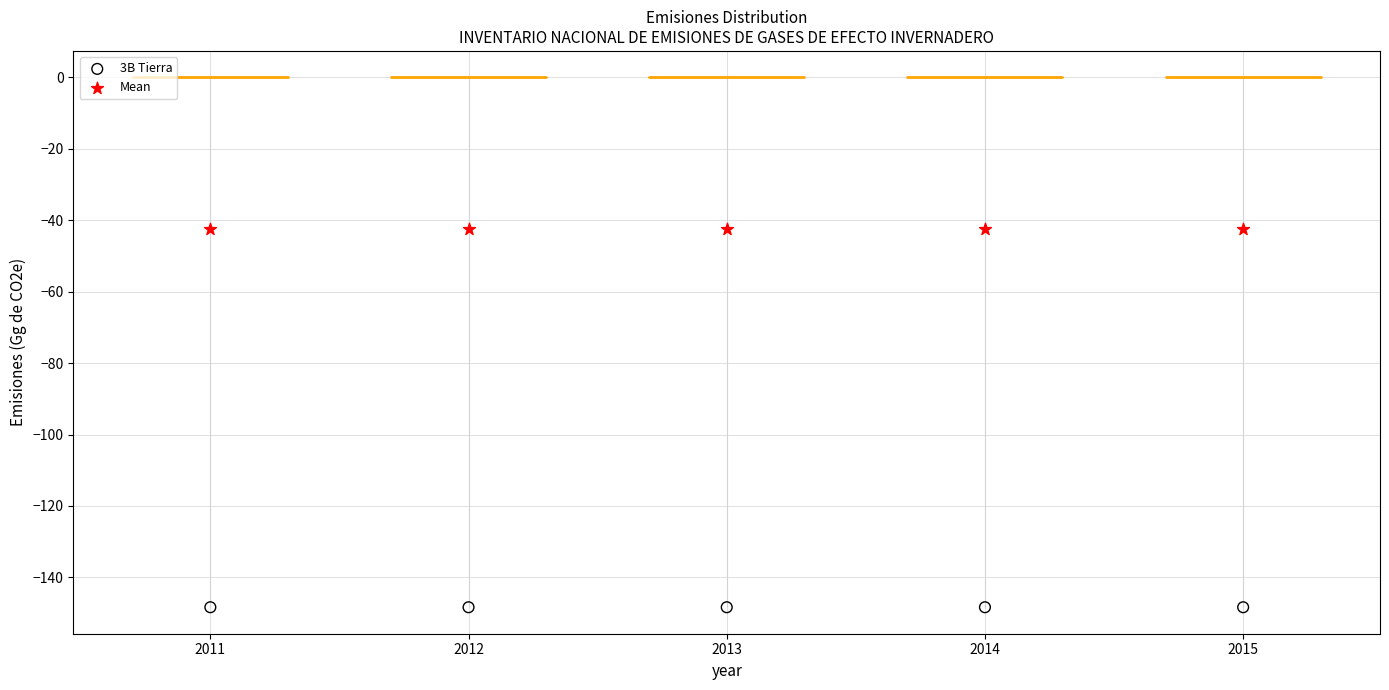

Which series contains the highest Y value?

Mean